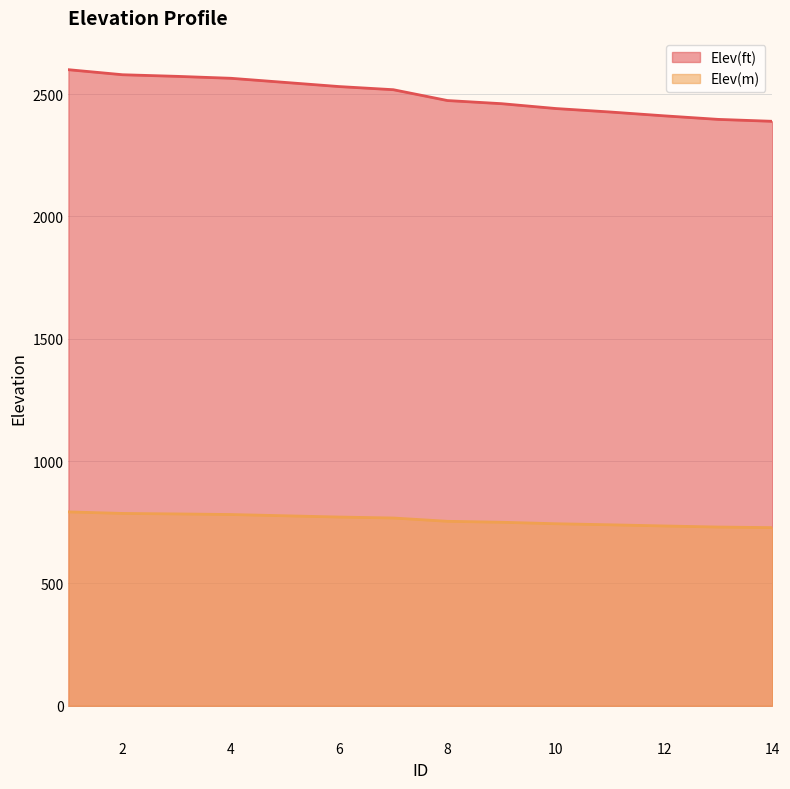

What is the difference between the highest and lowest values at 6?

1759.3